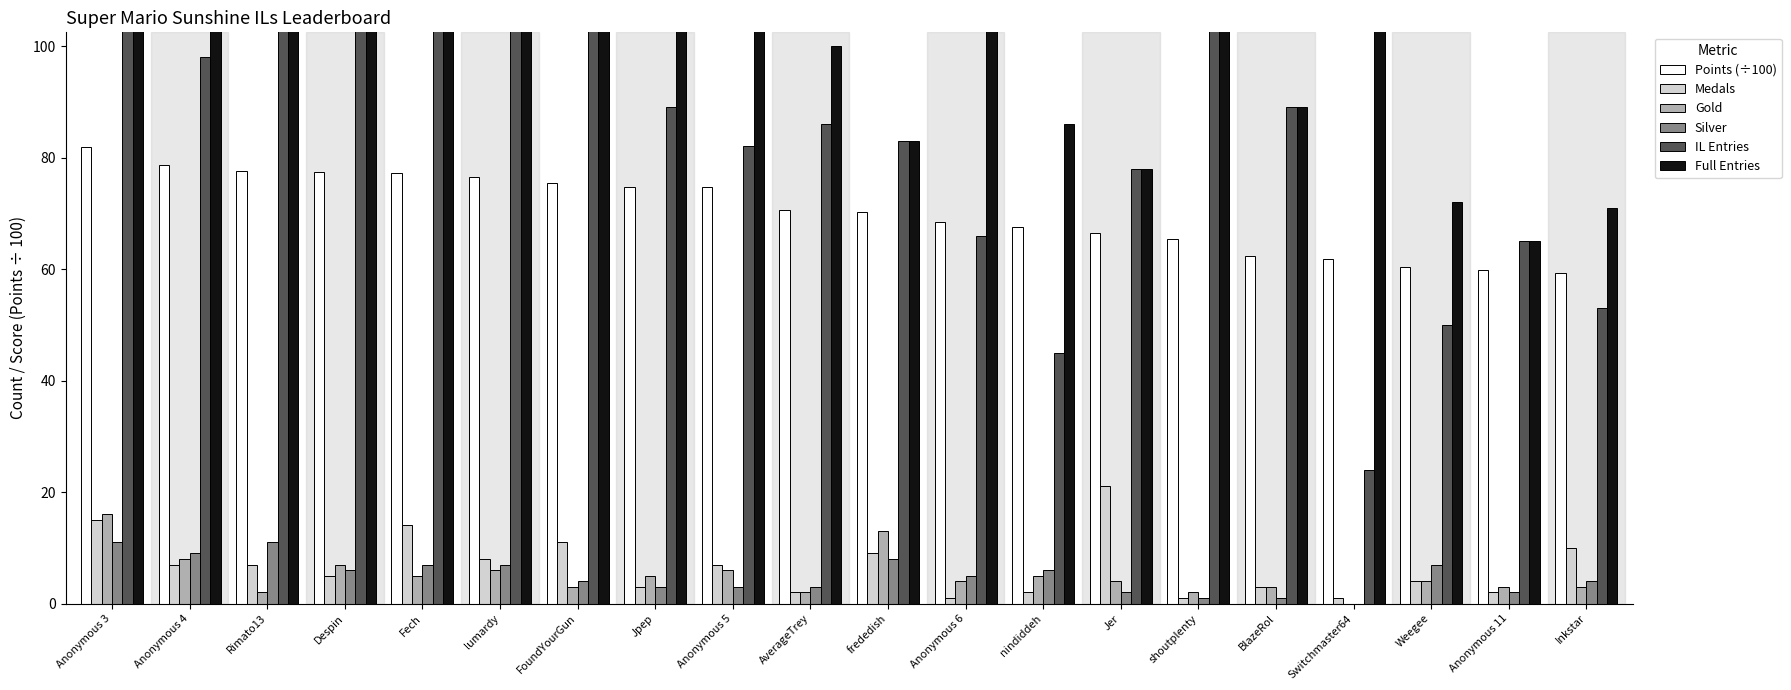

Between Anonymous 3 and frededish, which is larger?

Anonymous 3